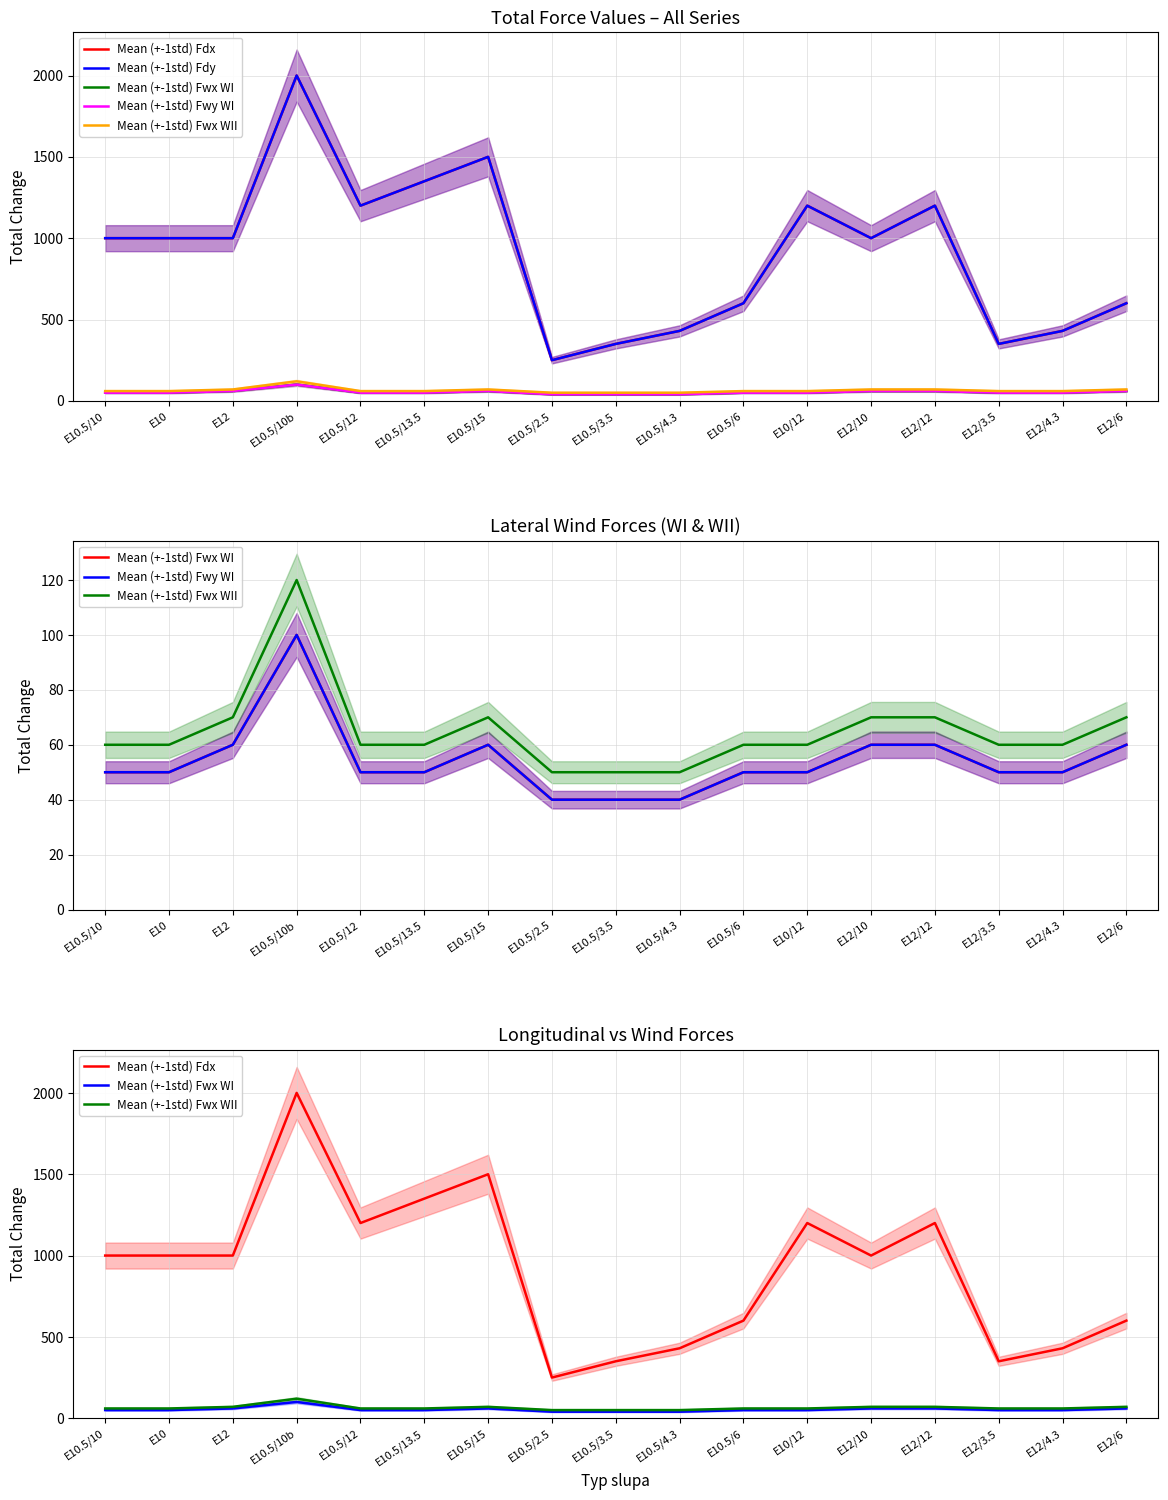

List the labels in order of Mean (+-1std) Fdy value, largest first.

E10.5/10b, E10.5/15, E10.5/13.5, E10.5/12, E10/12, E12/12, E10.5/10, E10, E12, E12/10, E10.5/6, E12/6, E10.5/4.3, E12/4.3, E10.5/3.5, E12/3.5, E10.5/2.5